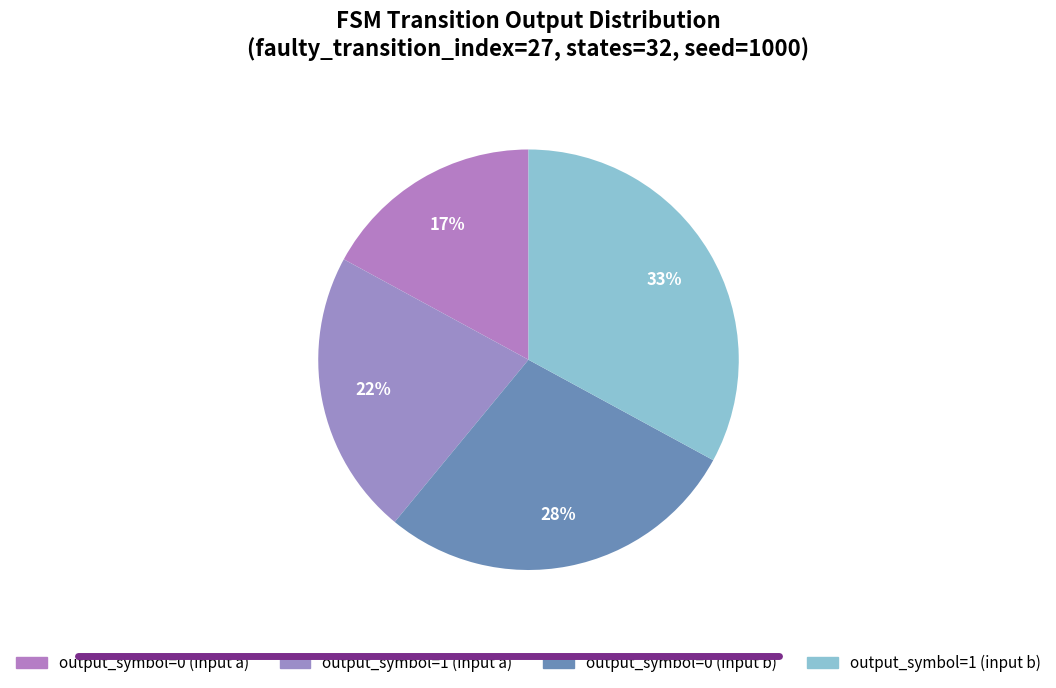

To the nearest percent, what is the difference between the largest and smallest slice percentages?

16%